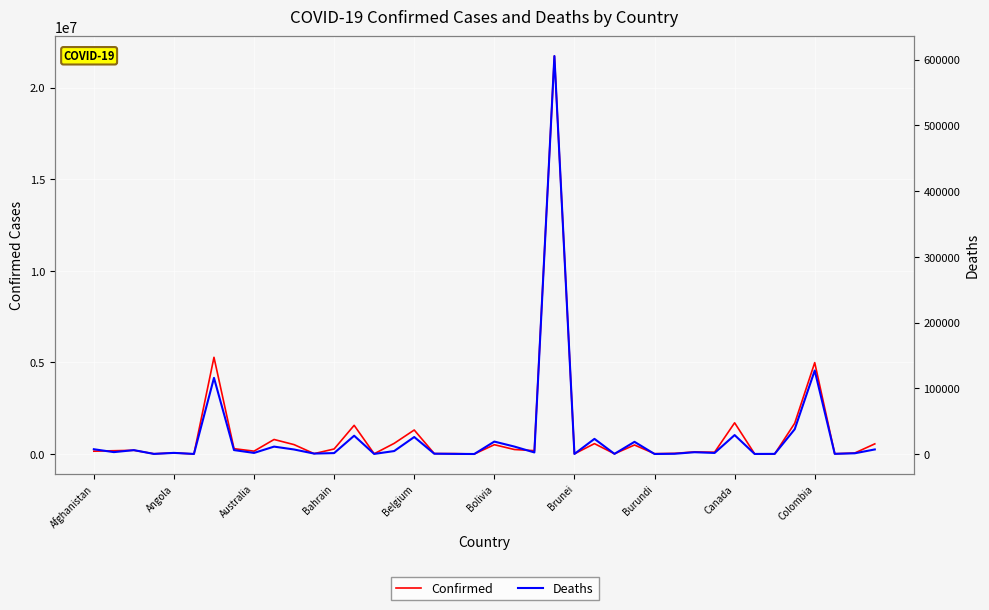

Count the number of data series in this chart.

2